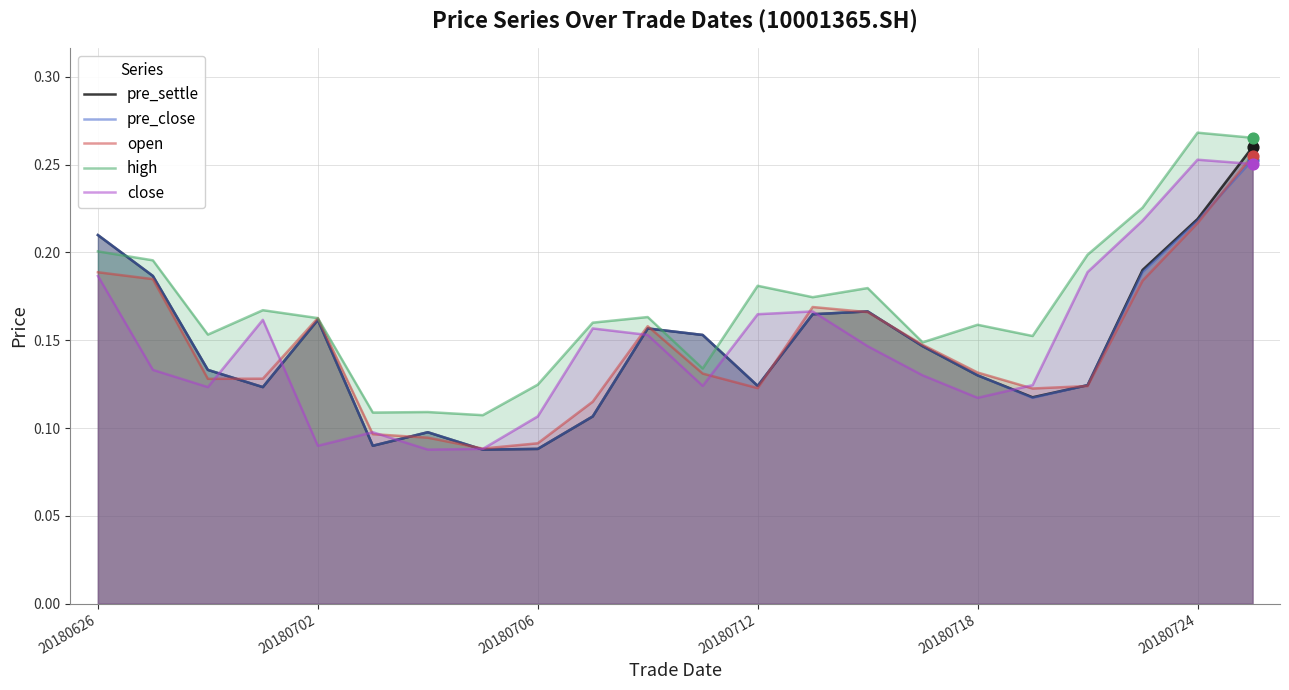

Is the value of pre_settle at 6 greater than the value of close at 20?

No